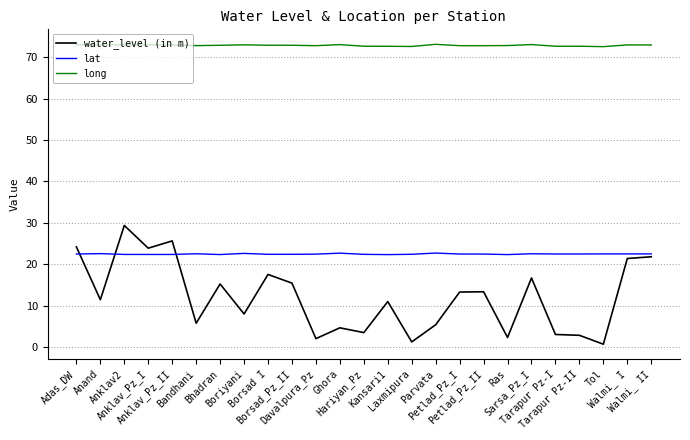

Where do water_level (in m) and lat first cross each other?

Adas_DW and Anand